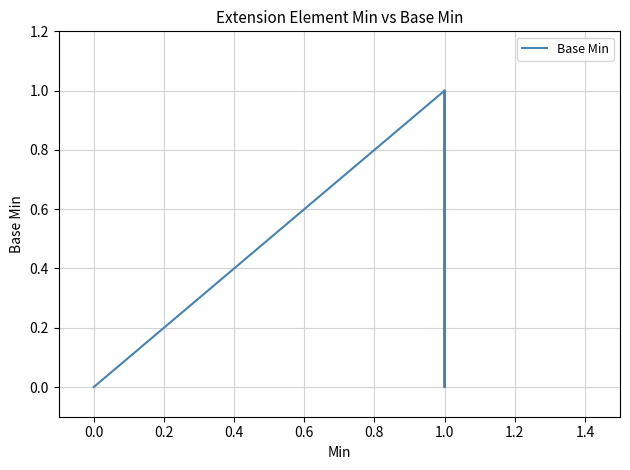

Does the chart display data point markers on the line(s)?

No